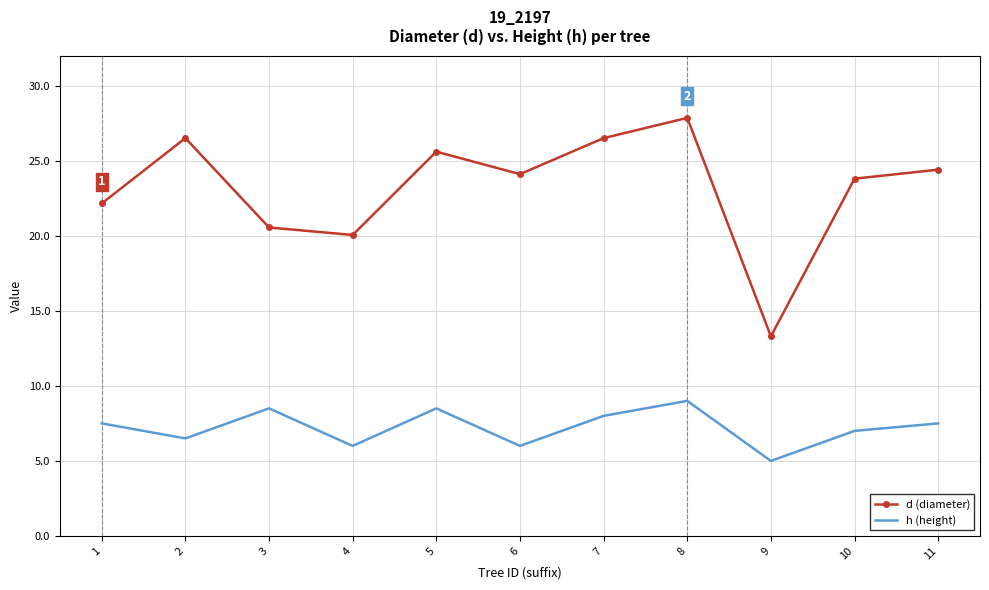

At which category is the sum across all series the highest?

8